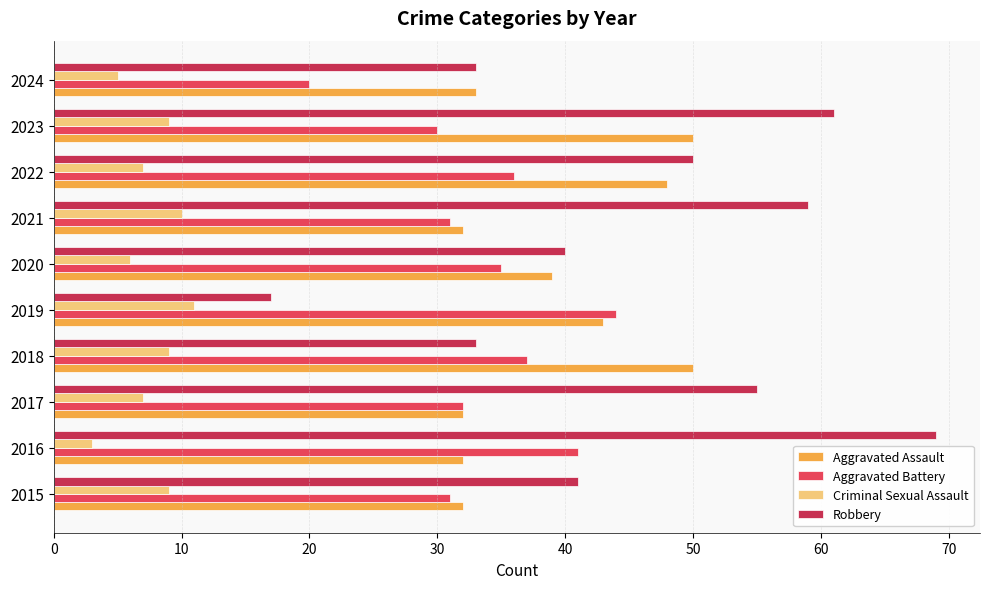

How many values in the Robbery series are below 50?

5